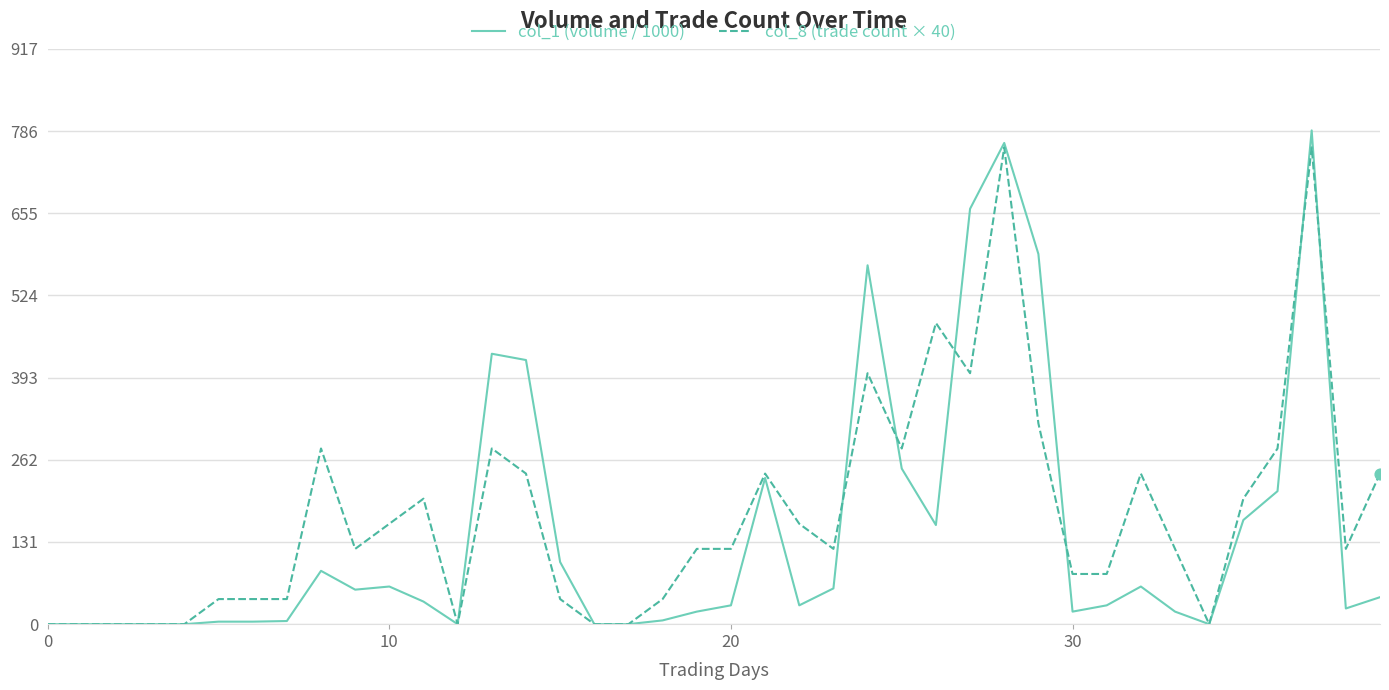

Which series has the widest spread of values?

col_1 (volume / 1000)